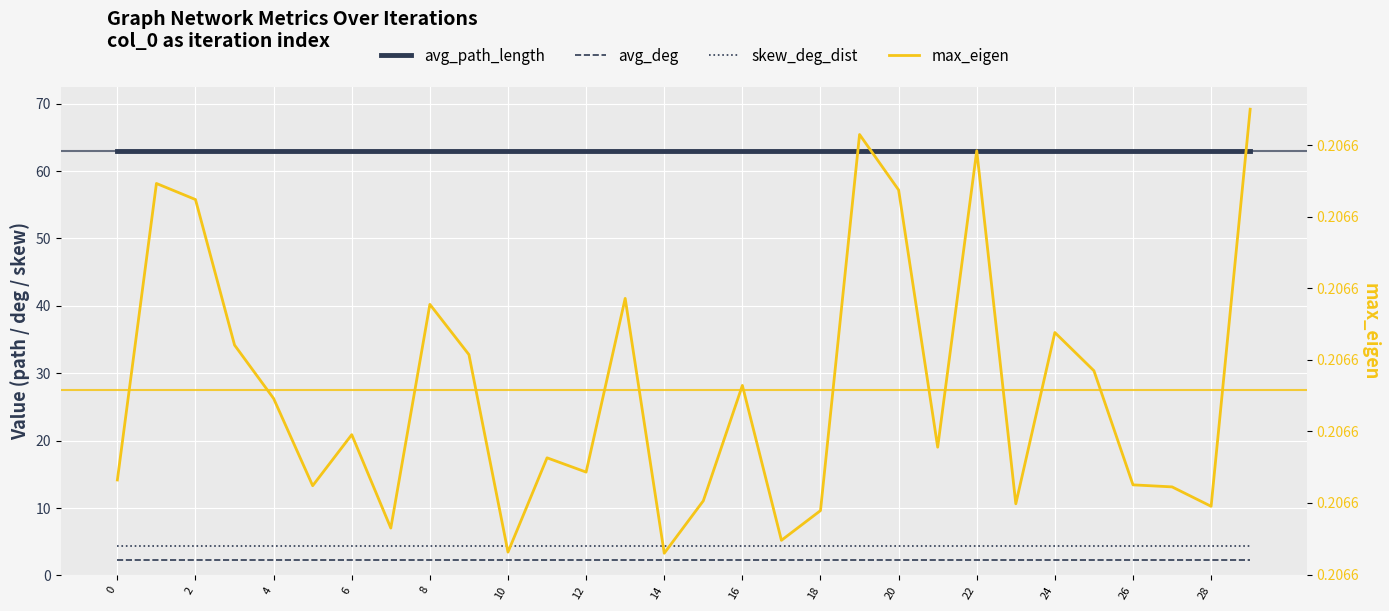

What is the average value of the avg_path_length series?

63.0